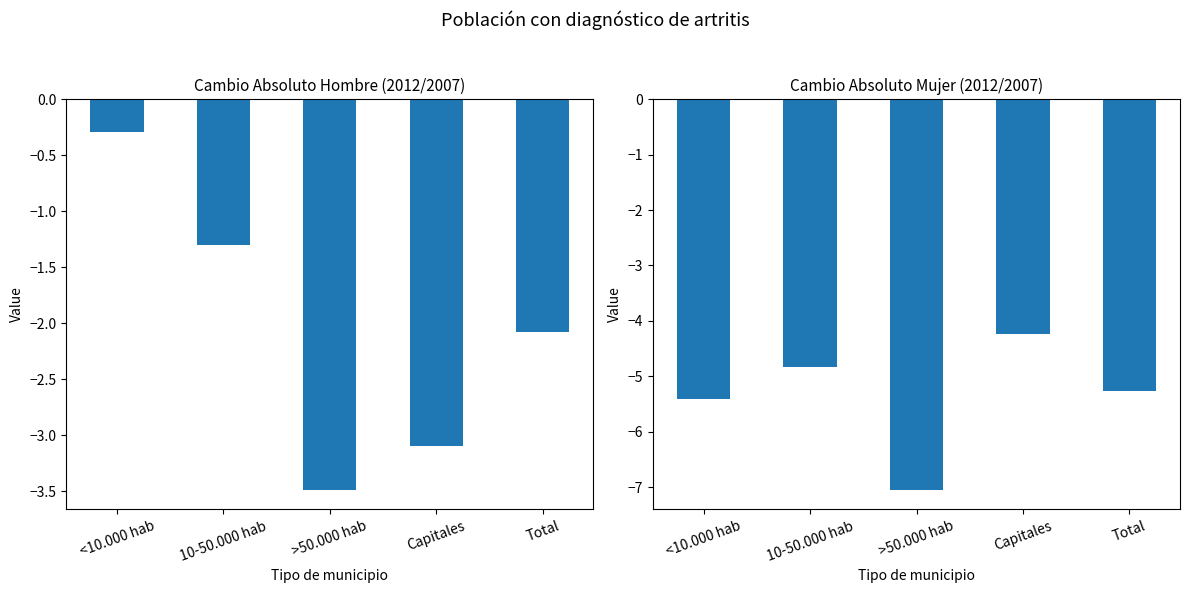

What is the difference between the highest and lowest values at 10-50.000 hab?

3.5